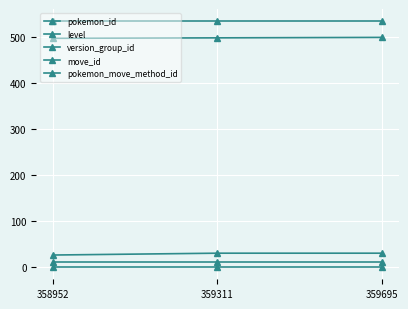

How many series are shown in this chart?

5